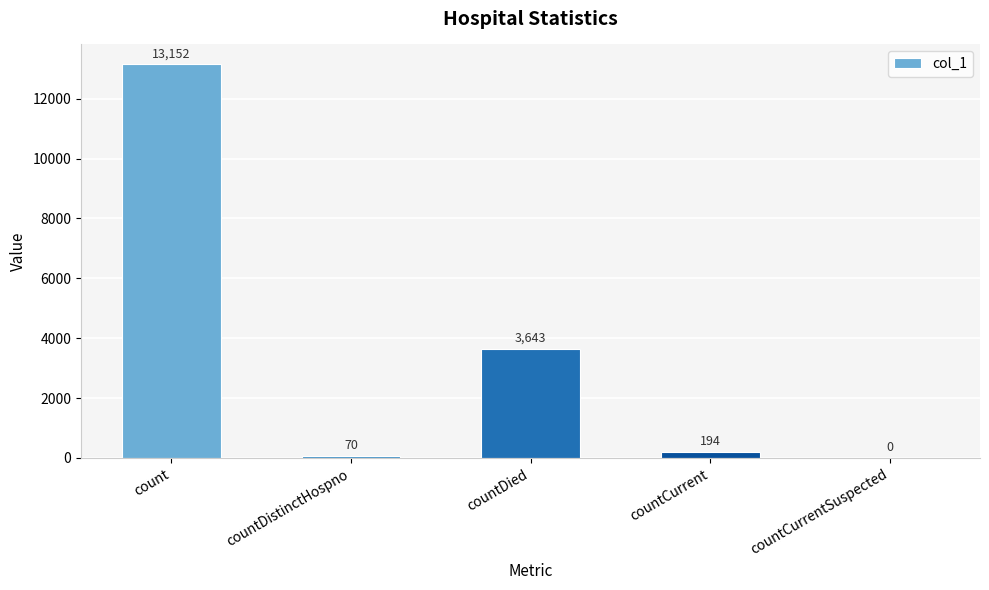

What is the change in value from count to countCurrentSuspected?

-13152